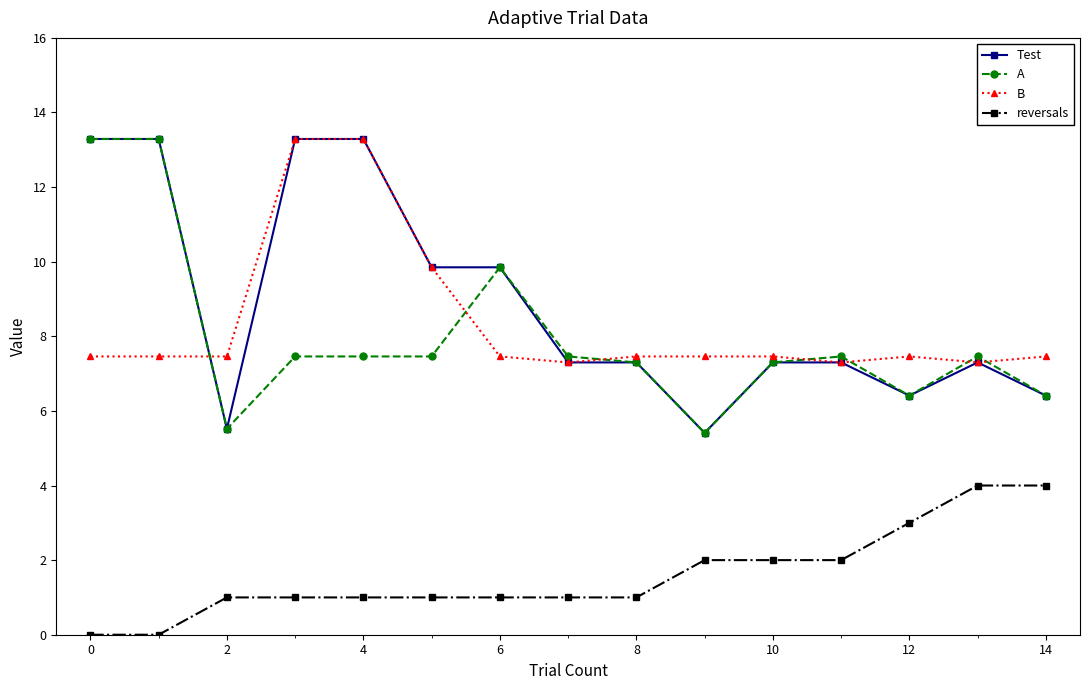

True or false: B and reversals cross at least once.

False